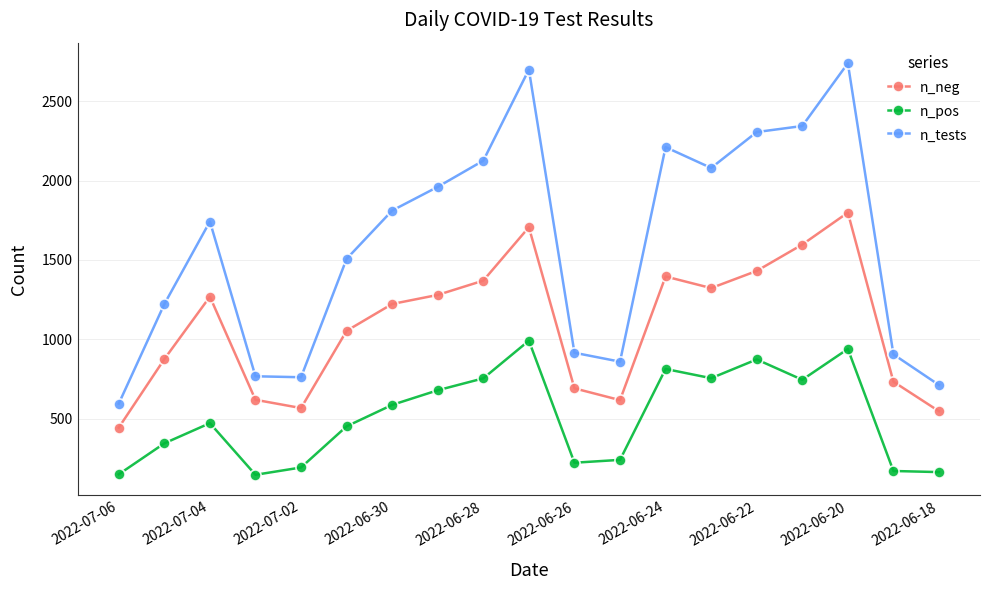

Which series has the largest total across all categories?

n_tests